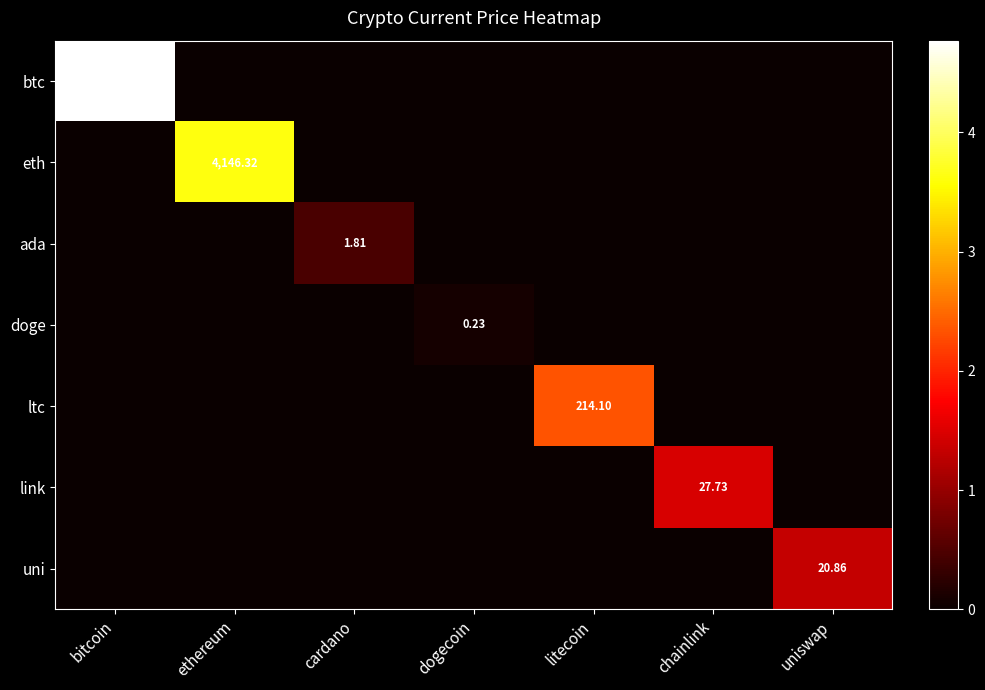

Which series has the largest total across all categories?

btc